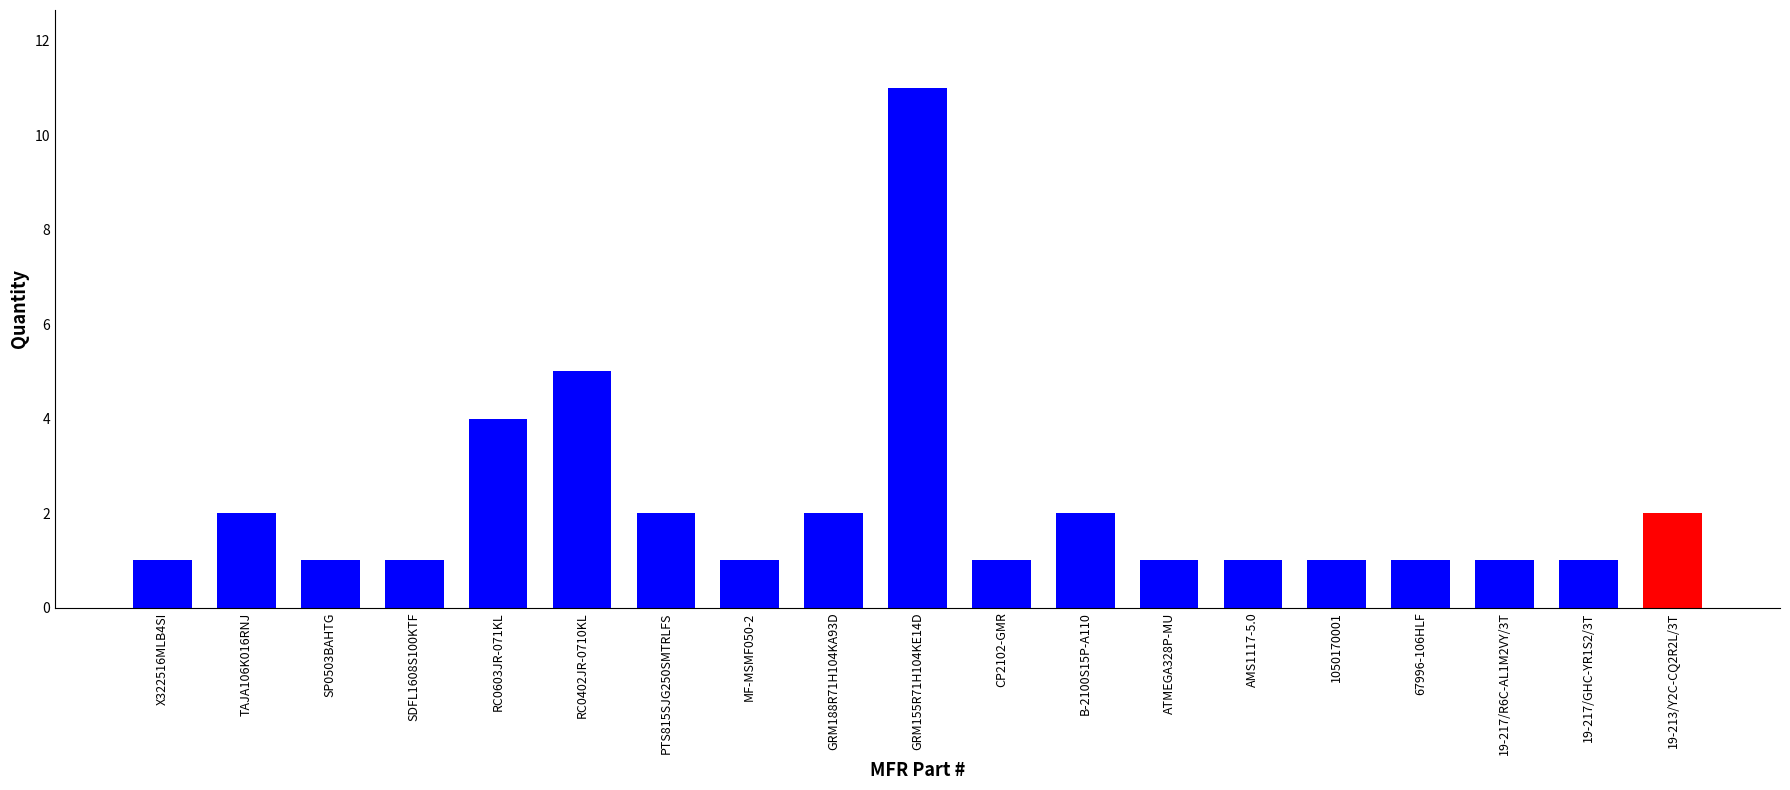

Which category has the highest value across all series?

GRM155R71H104KE14D